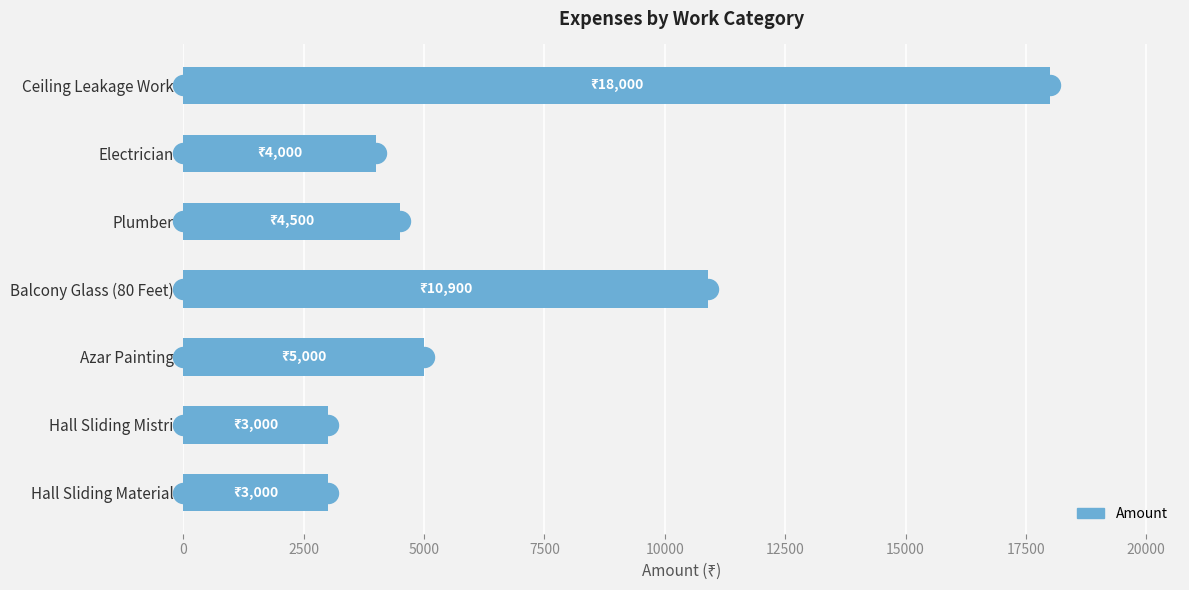

What is the ratio of the value at Balcony Glass (80 Feet) to the value at Electrician?

2.7